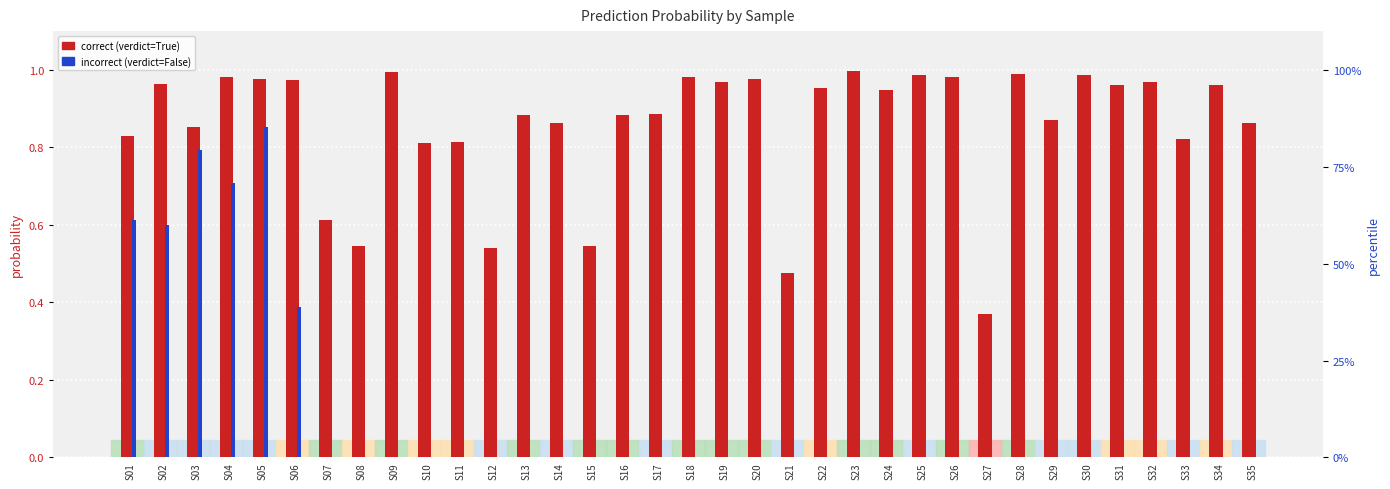

Rank the categories by correct (verdict=True) value from highest to lowest.

S23, S09, S28, S25, S30, S18, S04, S26, S20, S05, S06, S19, S32, S02, S31, S34, S22, S24, S17, S13, S16, S29, S14, S35, S03, S01, S33, S11, S10, S07, S15, S08, S12, S21, S27